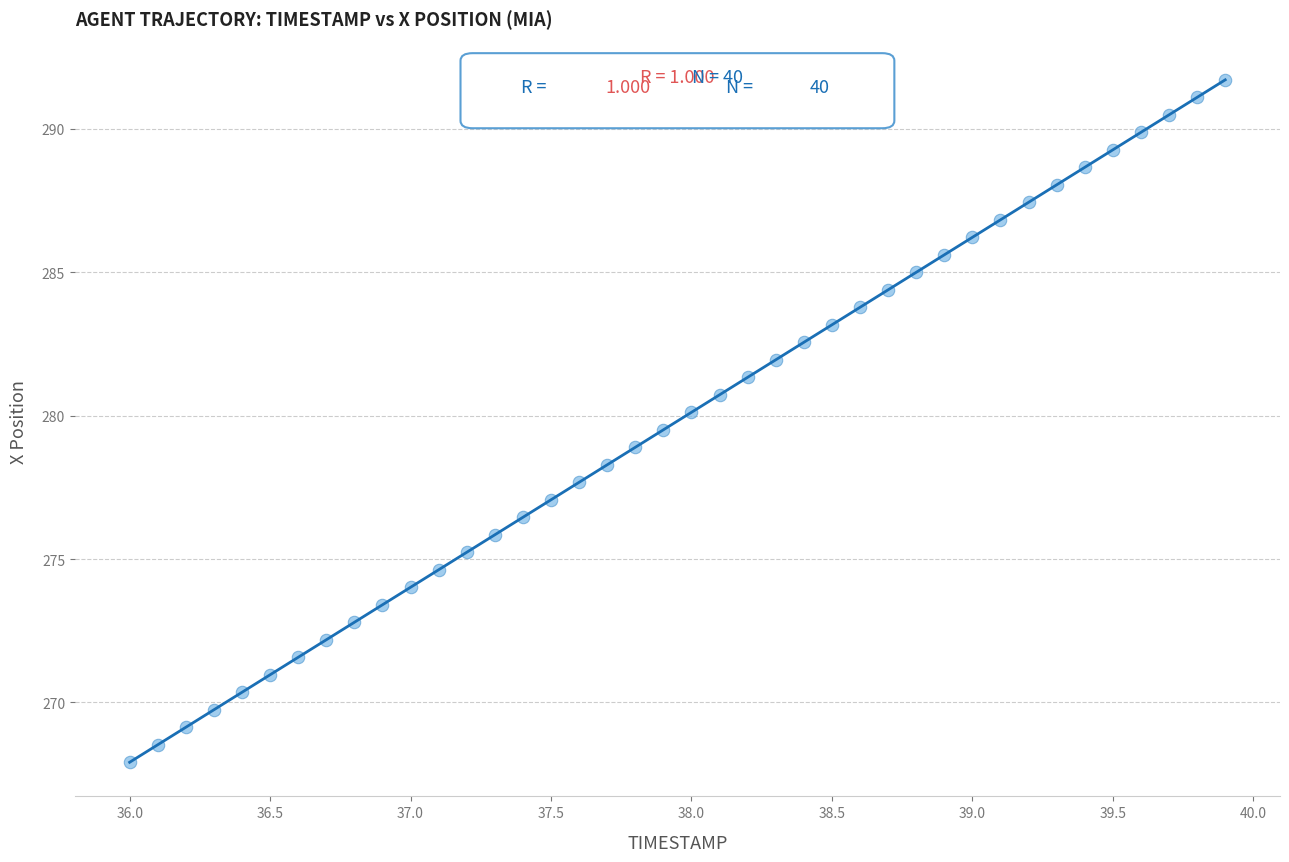

What is the range of Y values (max minus min)?

23.8